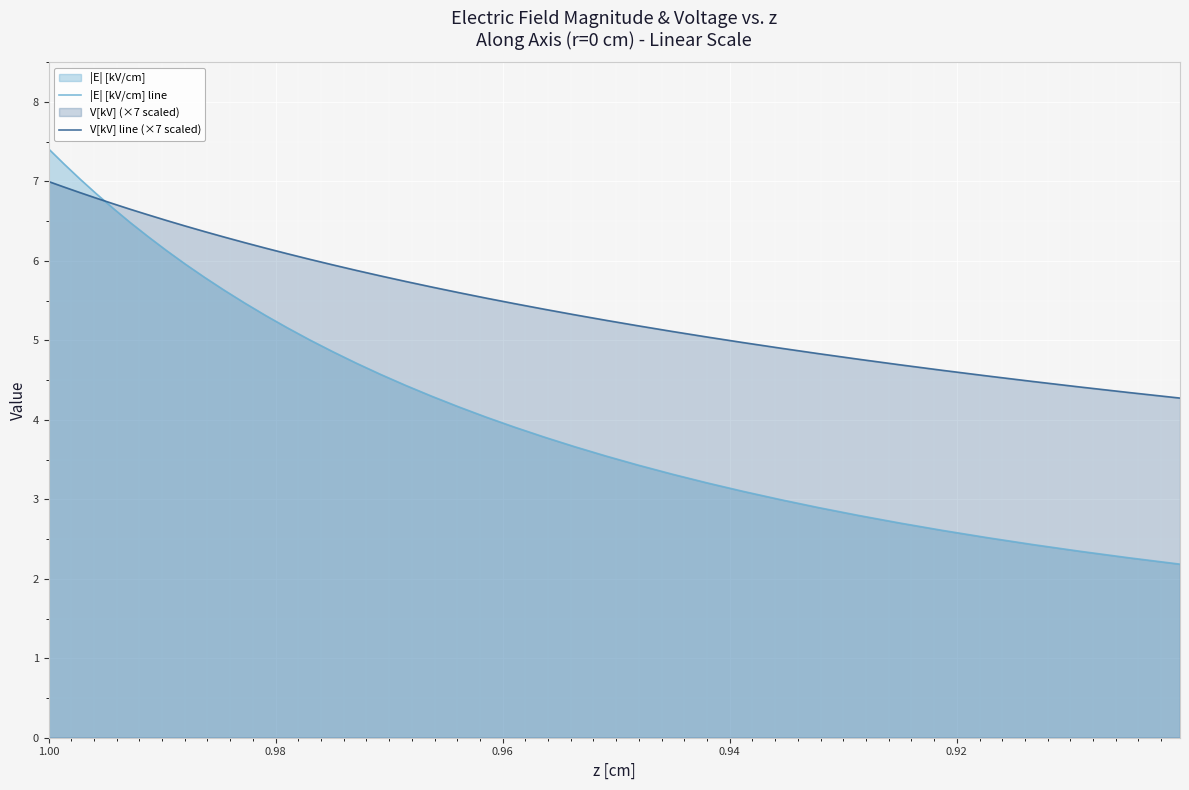

Which series has the largest total across all categories?

V[kV] line (×7 scaled)